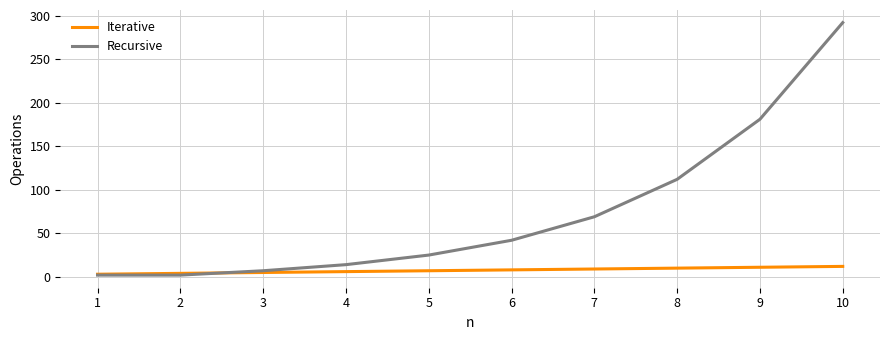

At which category is the sum across all series the highest?

10